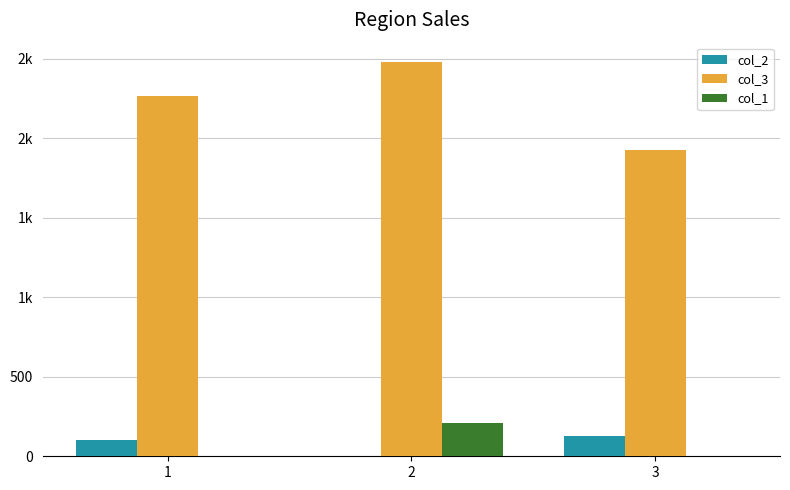

Are the bars horizontal?

No